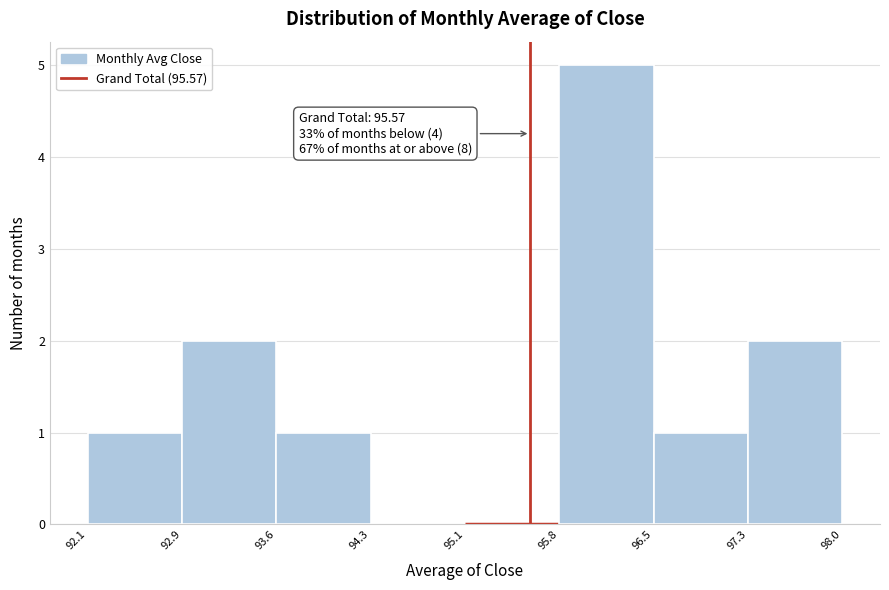

Over which range of the x-axis is the bar tallest?

95.8 to 96.5